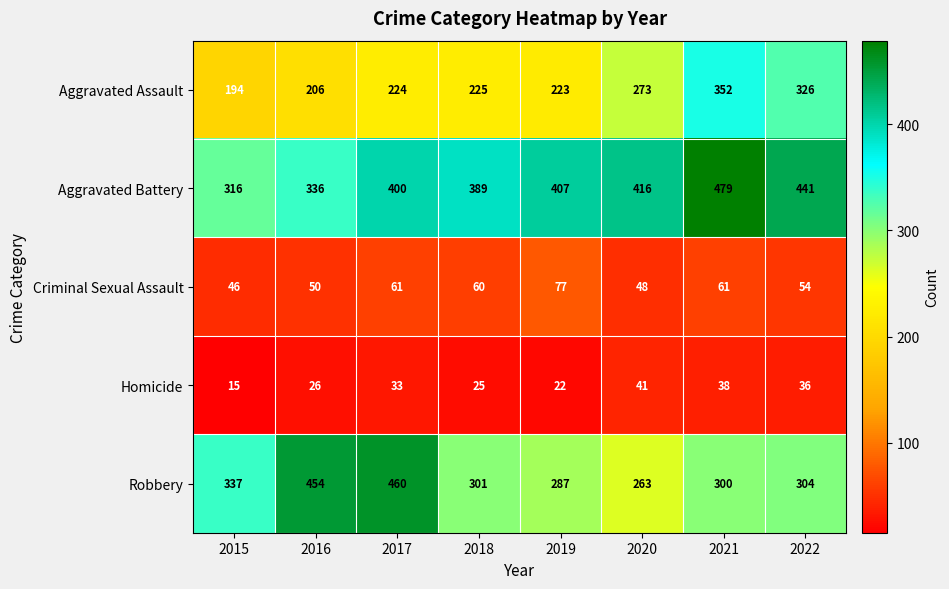

Where is Aggravated Battery nearest to the value 397?

2017